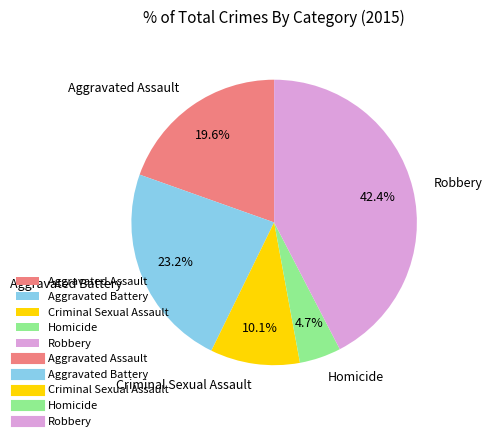

What is the largest slice in the pie chart?

Robbery